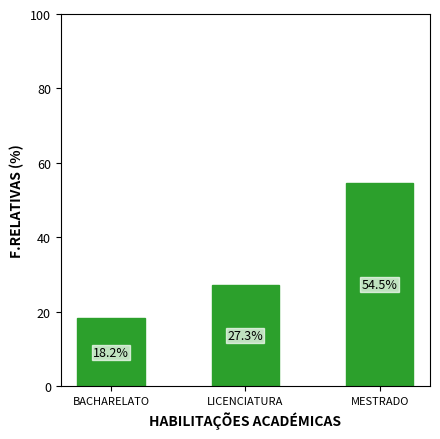

List the labels in order of value, smallest first.

BACHARELATO, LICENCIATURA, MESTRADO